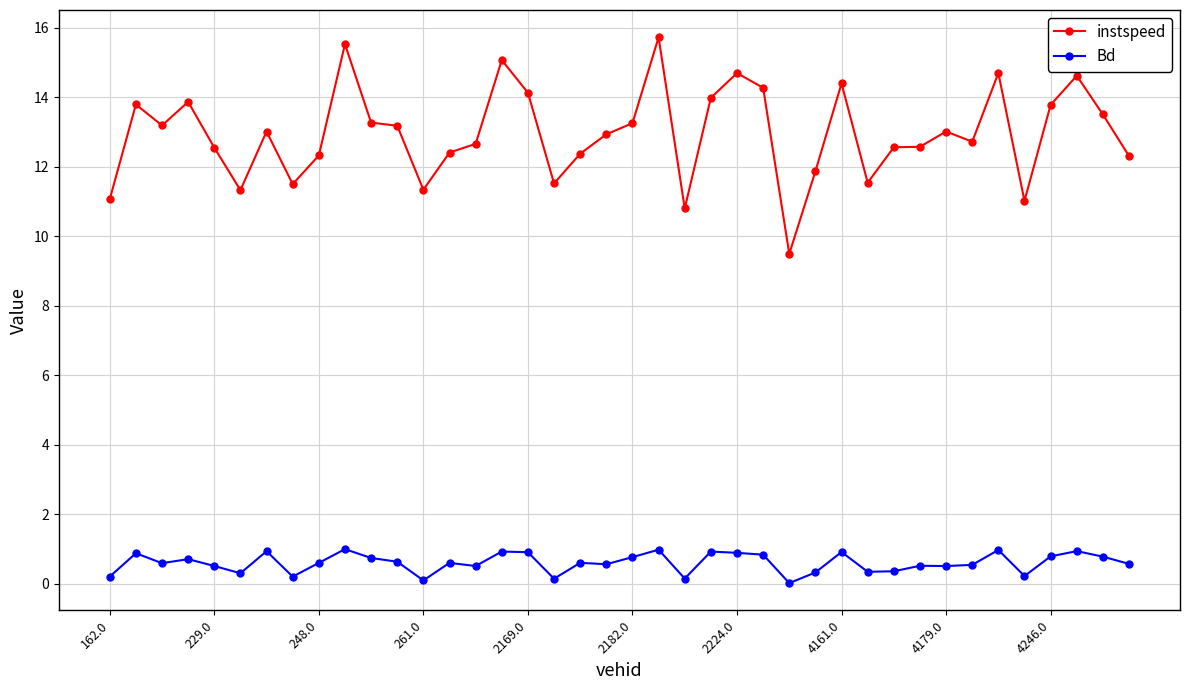

What is the difference between the second highest and minimum values in the Bd series?

1.0